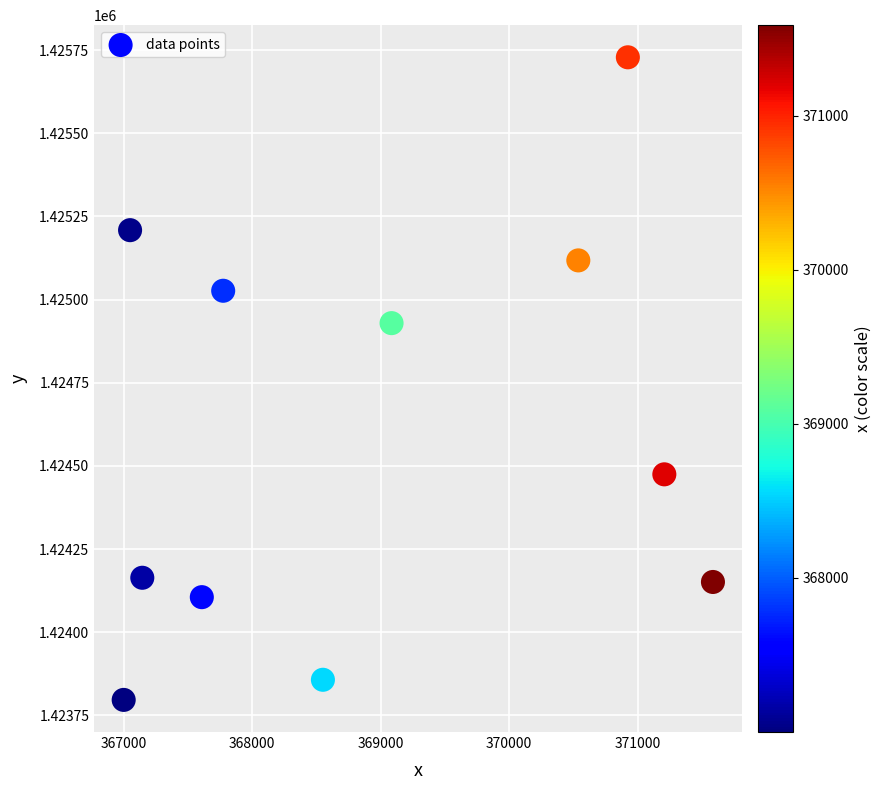

What Y value in the scatter plot is closest to 1424762?

1424929.4